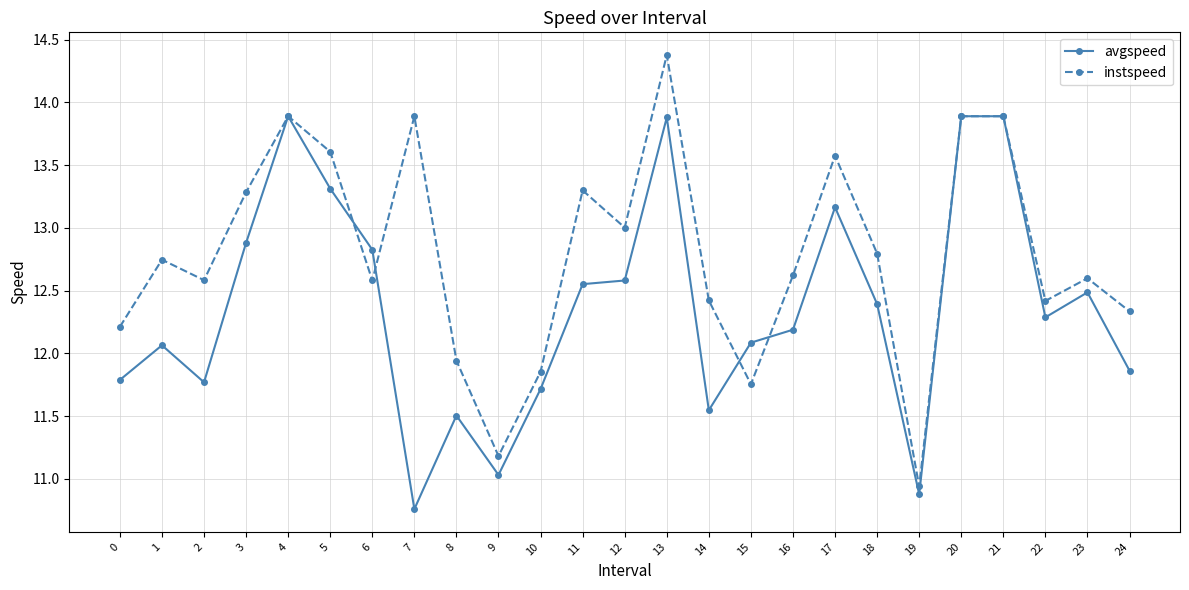

True or false: instspeed and avgspeed intersect in this chart.

True